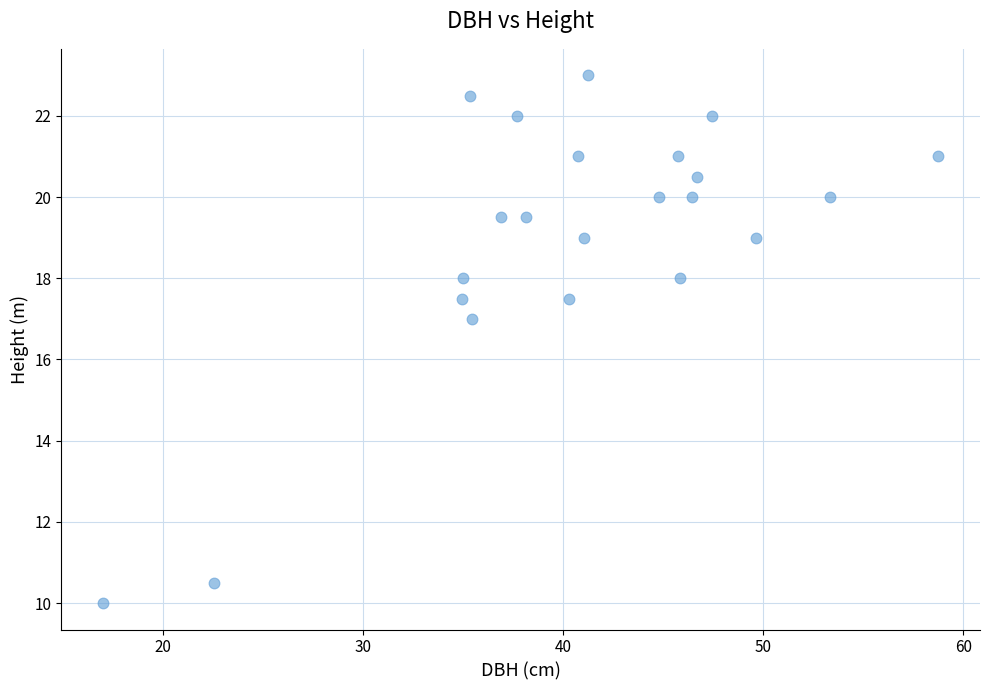

What Y value in the scatter plot is closest to 16?

17.0